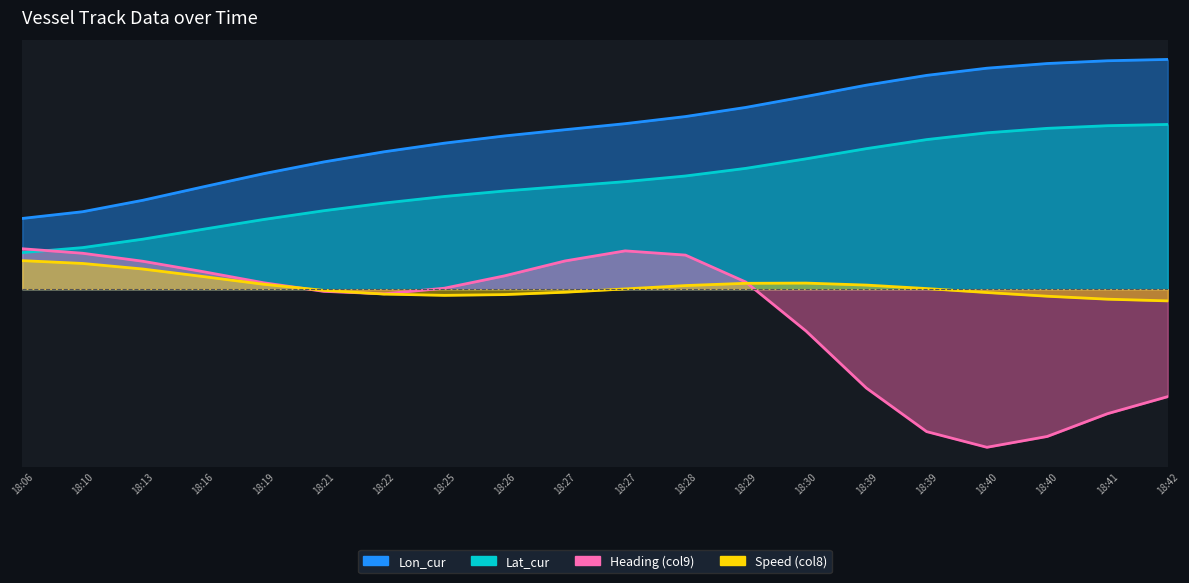

At which label does Lat_cur first exceed 11?

18:27